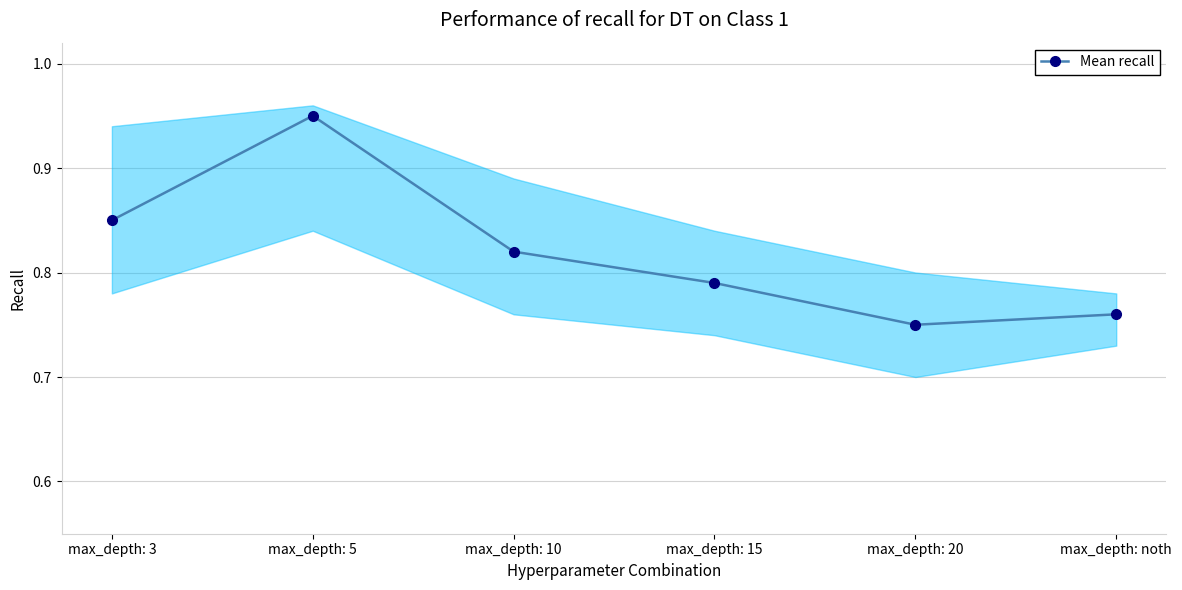

What is the difference between the values at max_depth: 5 and max_depth: noth?

0.2